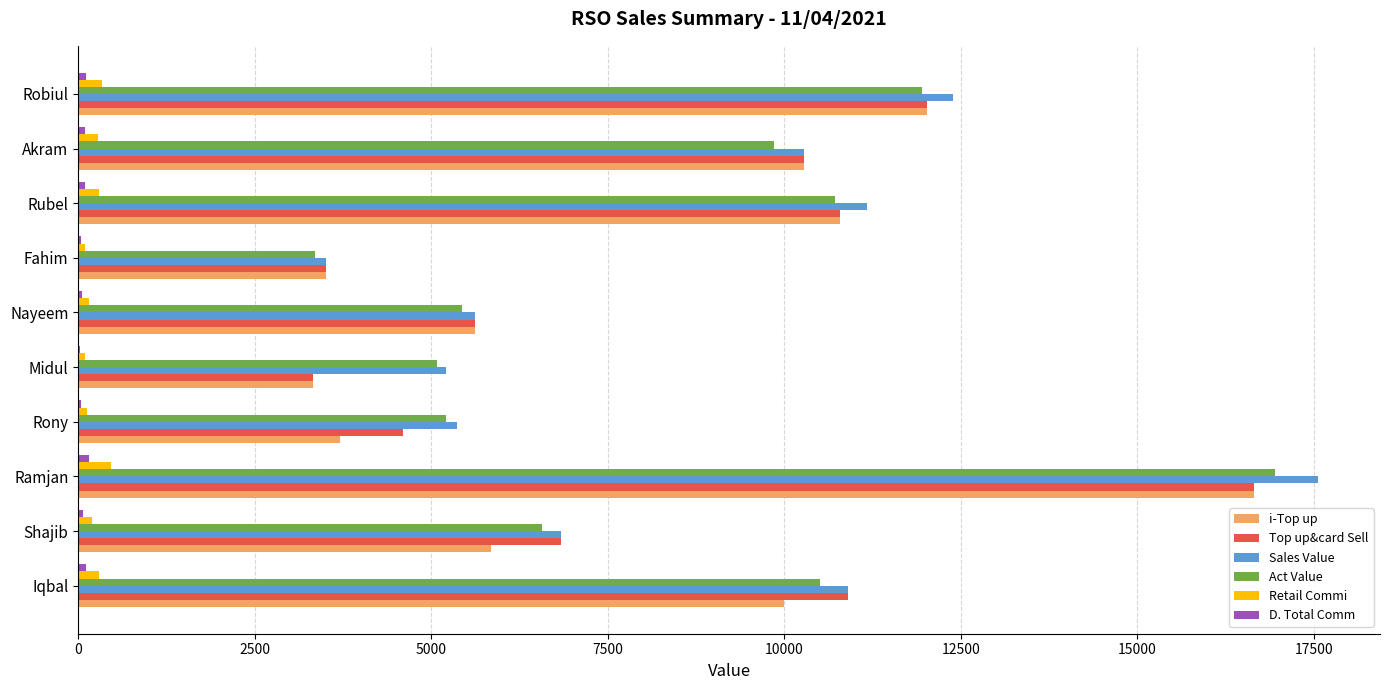

Between Iqbal and Ramjan, which series saw the biggest shift?

Sales Value